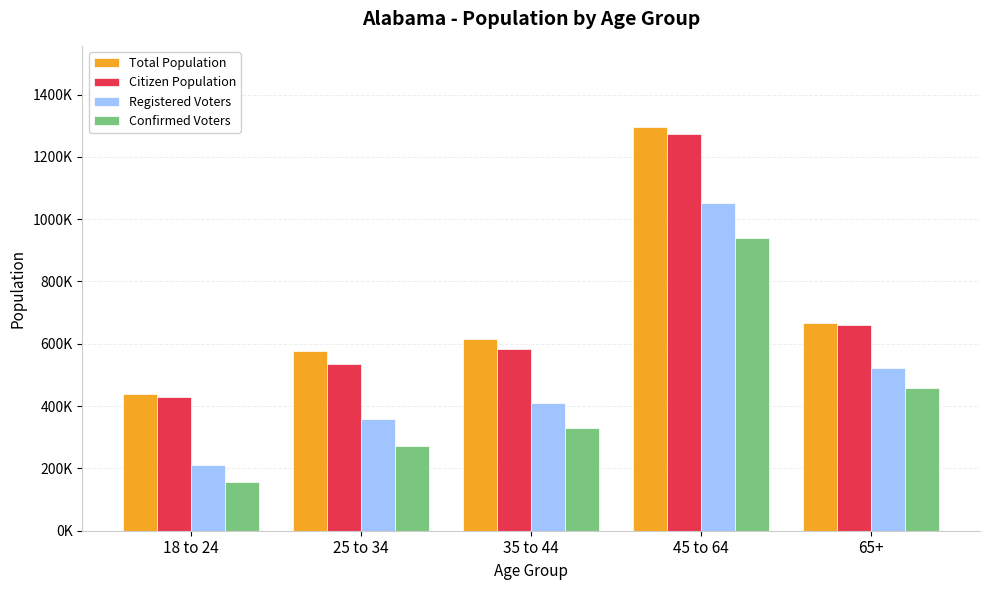

What are all the series names shown in the legend?

Total Population, Citizen Population, Registered Voters, Confirmed Voters